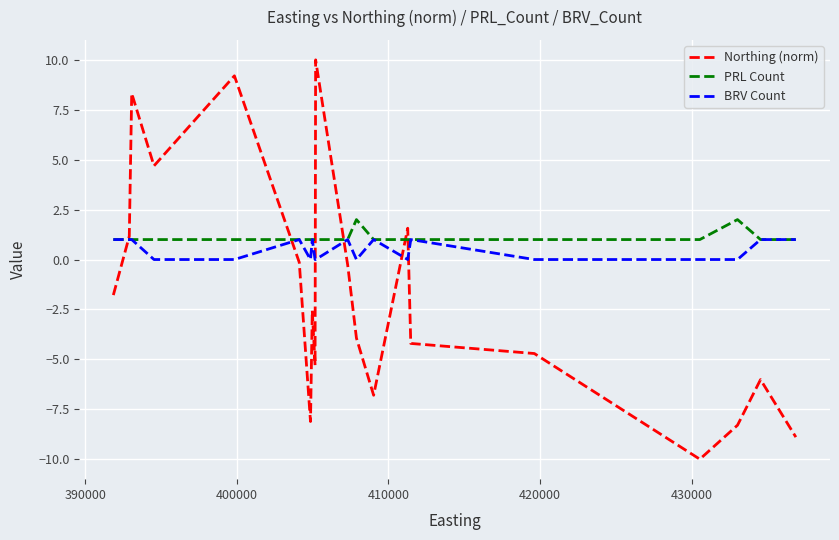

Reading left to right, what are all the values shown in this chart?

Northing (norm): -1.8	1.2	8.3	4.7	9.2	-0.1	-8.1	-2.6	-5.3	10.0	-0.3	-3.9	-6.8	1.6	-4.2	-4.7	-10.0	-8.3	-6.0	-8.9
PRL Count: 1.0	1.0	1.0	1.0	1.0	1.0	1.0	1.0	1.0	1.0	1.0	2.0	1.0	1.0	1.0	1.0	1.0	2.0	1.0	1.0
BRV Count: 1.0	1.0	1.0	0.0	0.0	1.0	0.0	1.0	0.0	0.0	1.0	0.0	1.0	0.0	1.0	0.0	0.0	0.0	1.0	1.0